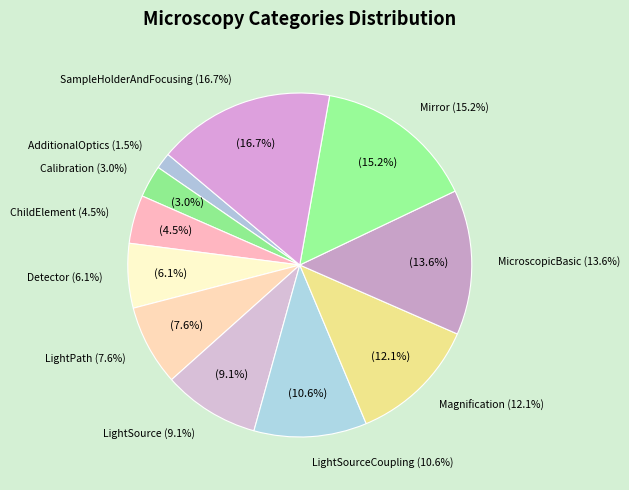

Count the number of slices in the pie.

11